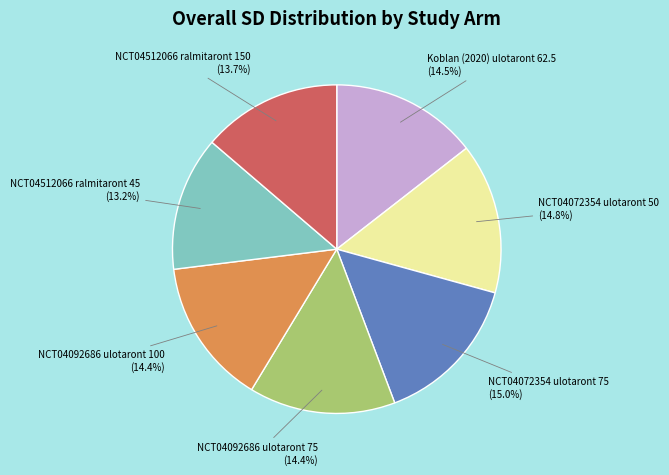

What percentage is NOT represented by Koblan (2020) ulotaront 62.5?

85.5%